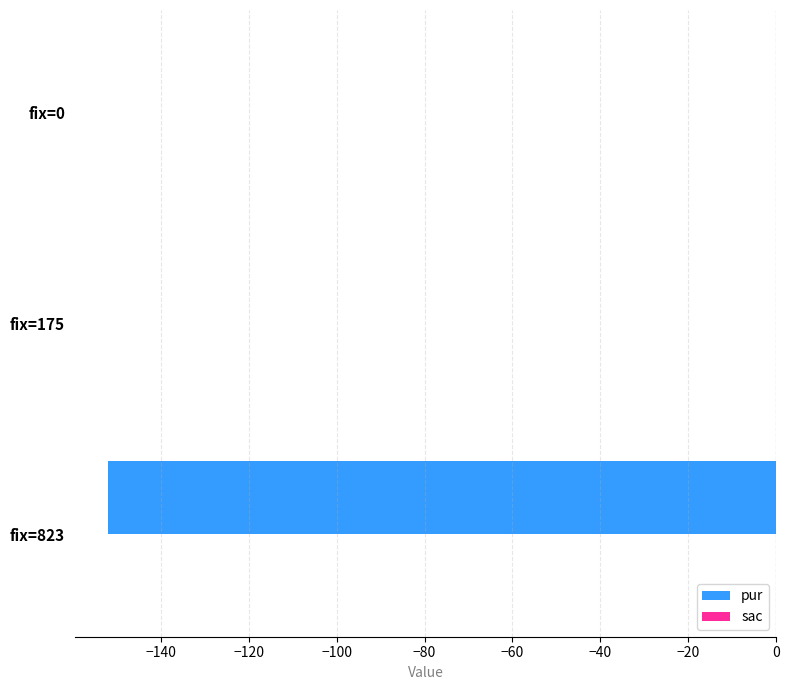

What is the change in value from fix=823 to fix=0?

+152